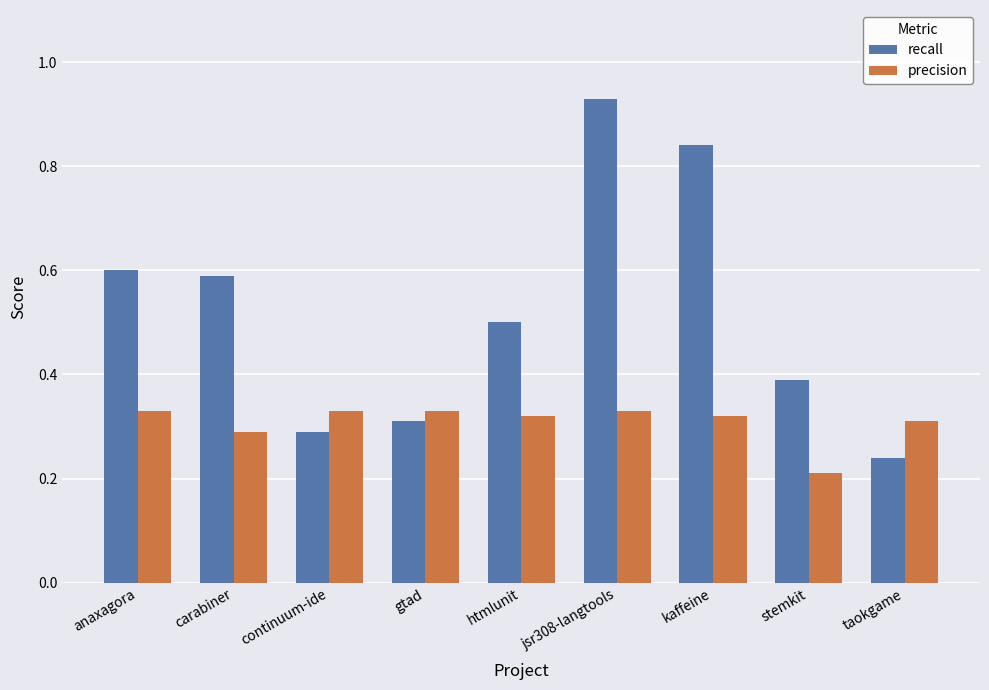

What is the label of the 3rd bar from the left?

continuum-ide